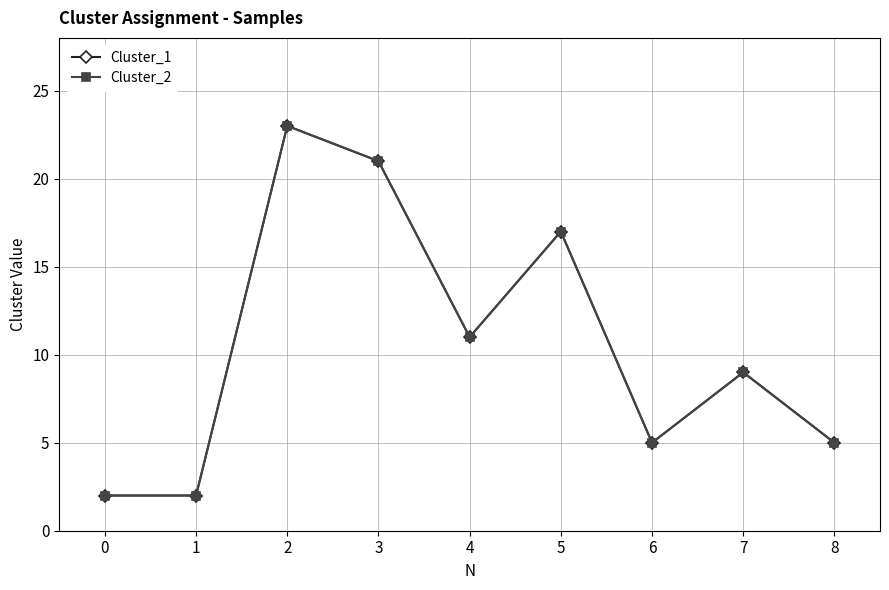

Is this an area chart (filled region under the line)?

No